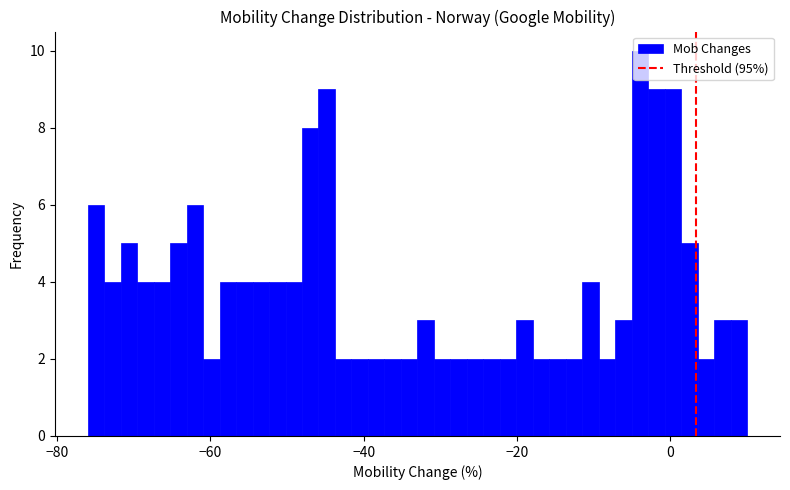

Read against the x-axis, roughly where is the centre of the tallest bar?

-4